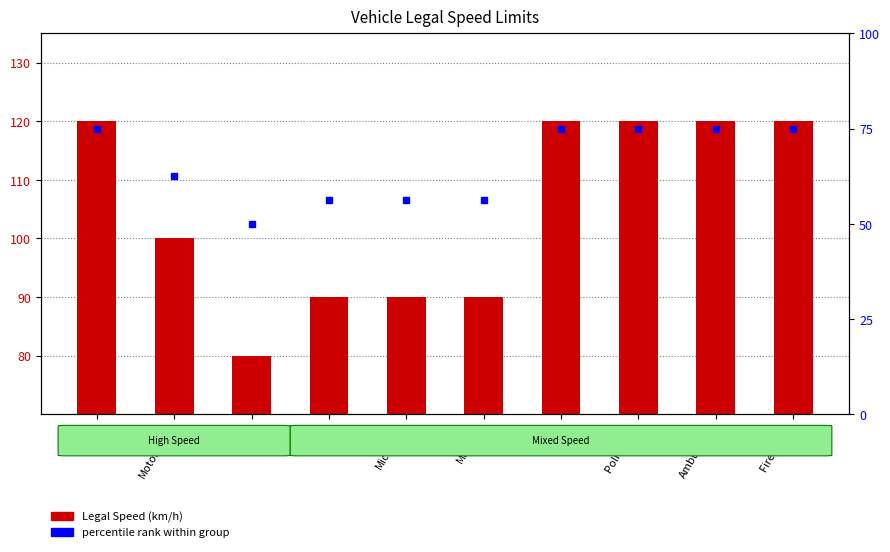

Which label corresponds to the largest value in the chart?

Car